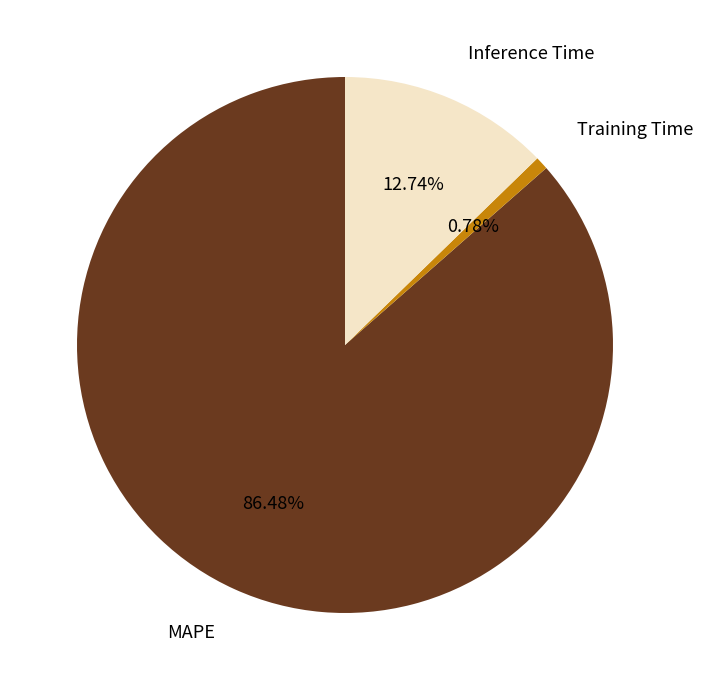

How many segments does this pie chart have?

3